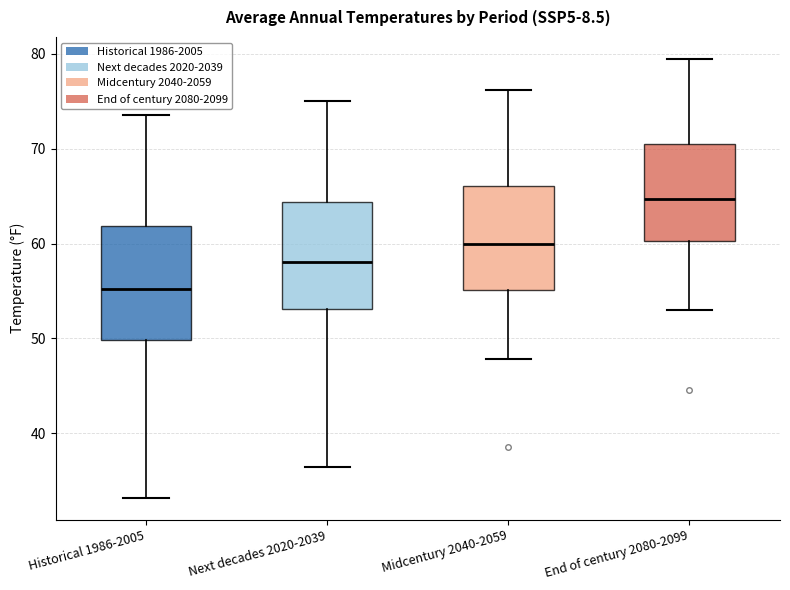

Which box's median line is the lowest?

Historical 1986-2005